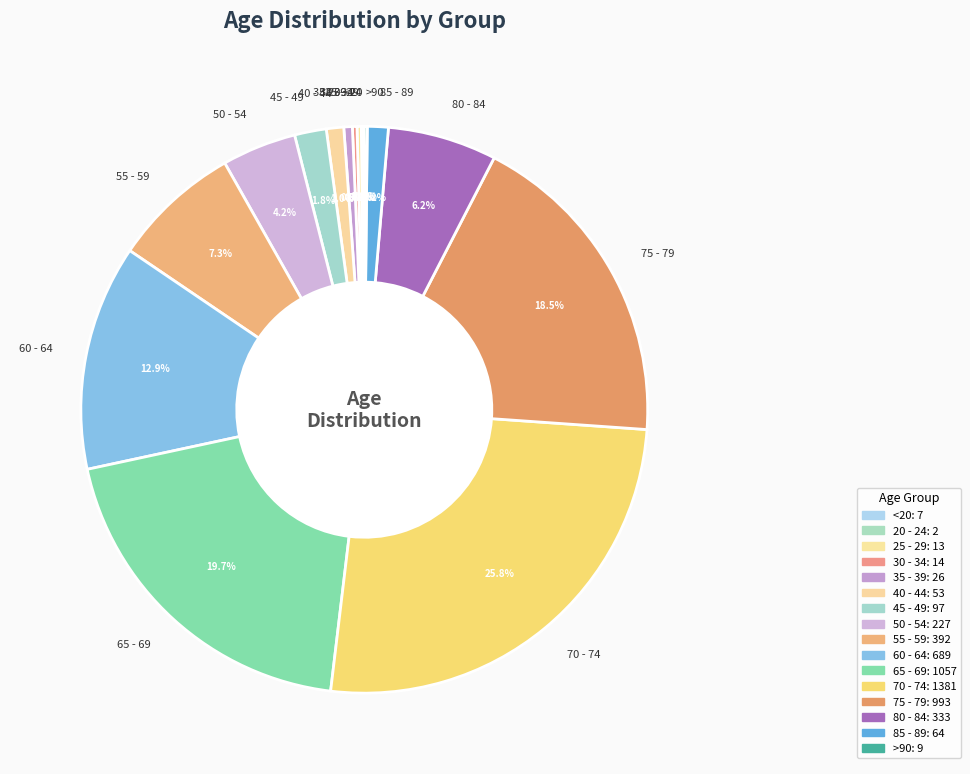

Is the sum of 50 - 54 and 40 - 44 greater than half?

No